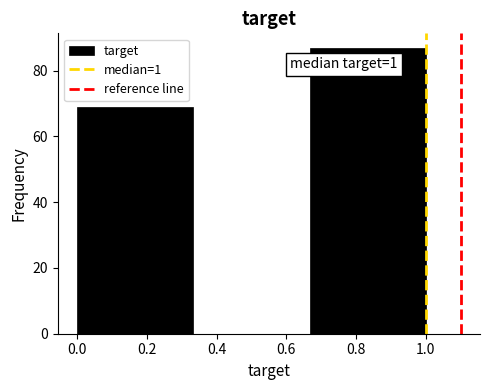

Over which range of the x-axis is the bar tallest?

0.66 to 1.00